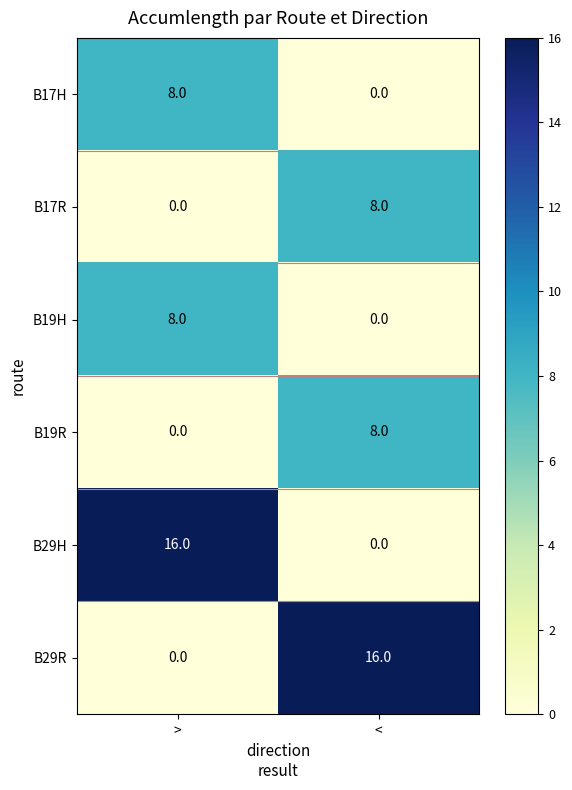

What is the approximate value of B19H at >?

8